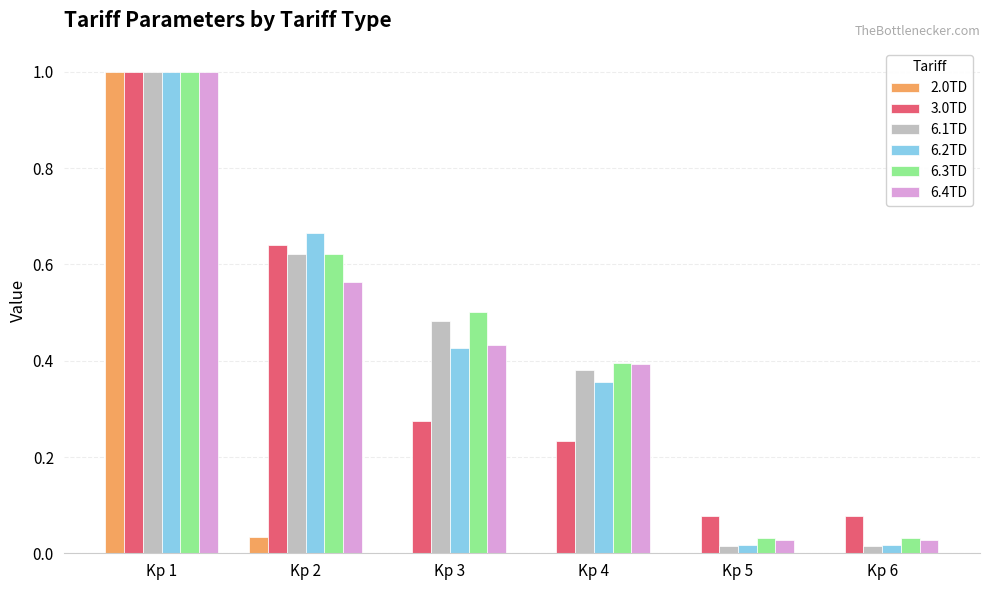

The 6.1TD series shows 0.0 at Kp 5. True or false?

True